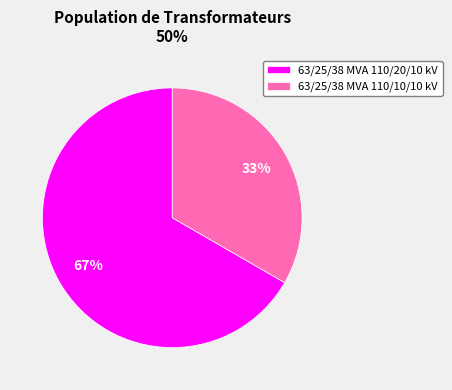

Between 63/25/38 MVA 110/20/10 kV and 63/25/38 MVA 110/10/10 kV, which is larger?

63/25/38 MVA 110/20/10 kV